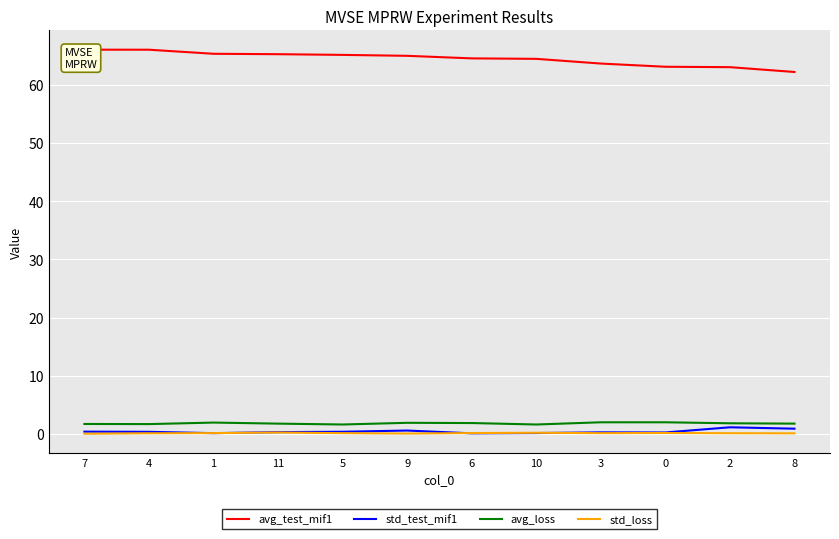

Where is avg_loss nearest to the value 1?

5